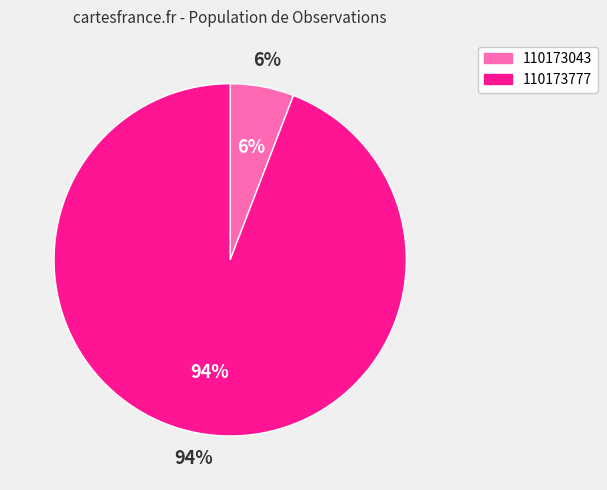

To the nearest percent, what is the combined percentage of 110173777 and 110173043?

100%